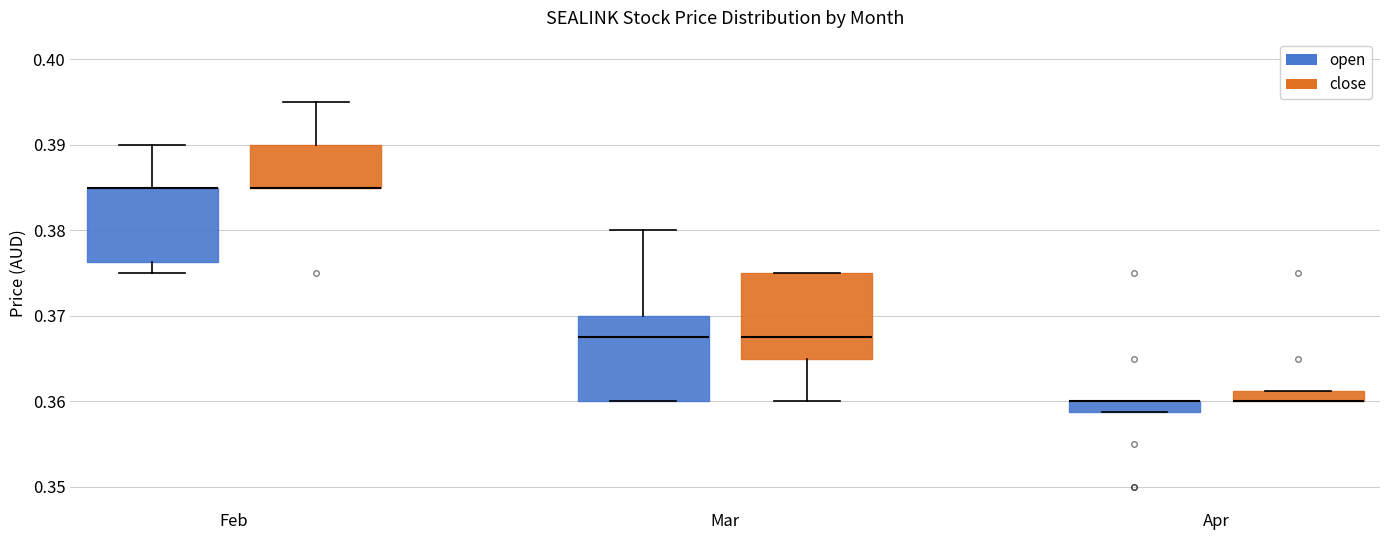

Where does the upper whisker of the box for Feb (open) end on the y-axis? The values are not printed on the chart, so give them approximately, as read against the axis.

0.390